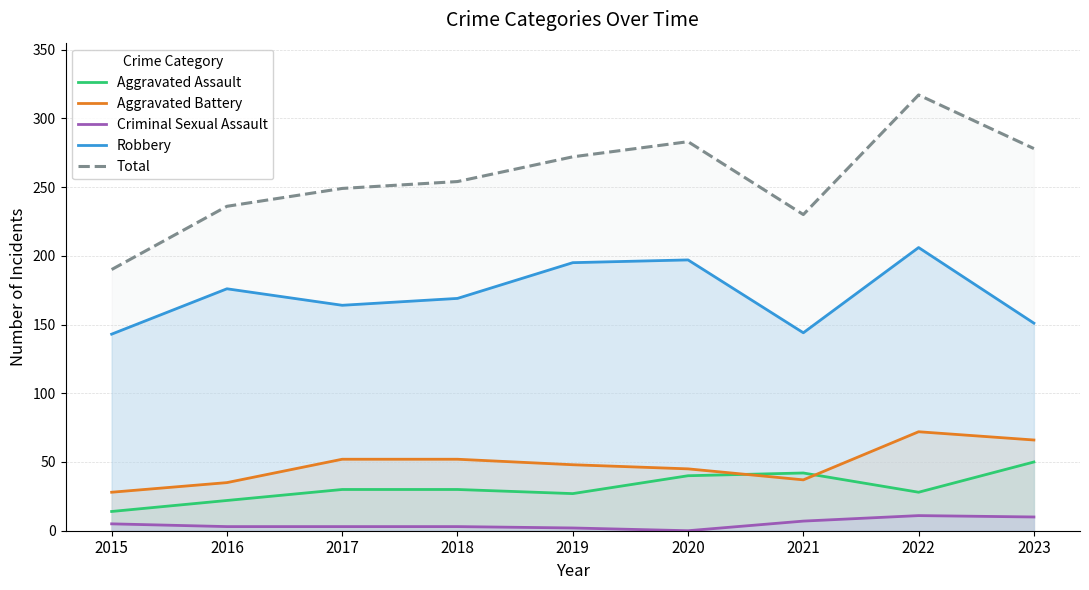

True or false: Robbery and Total intersect in this chart.

False